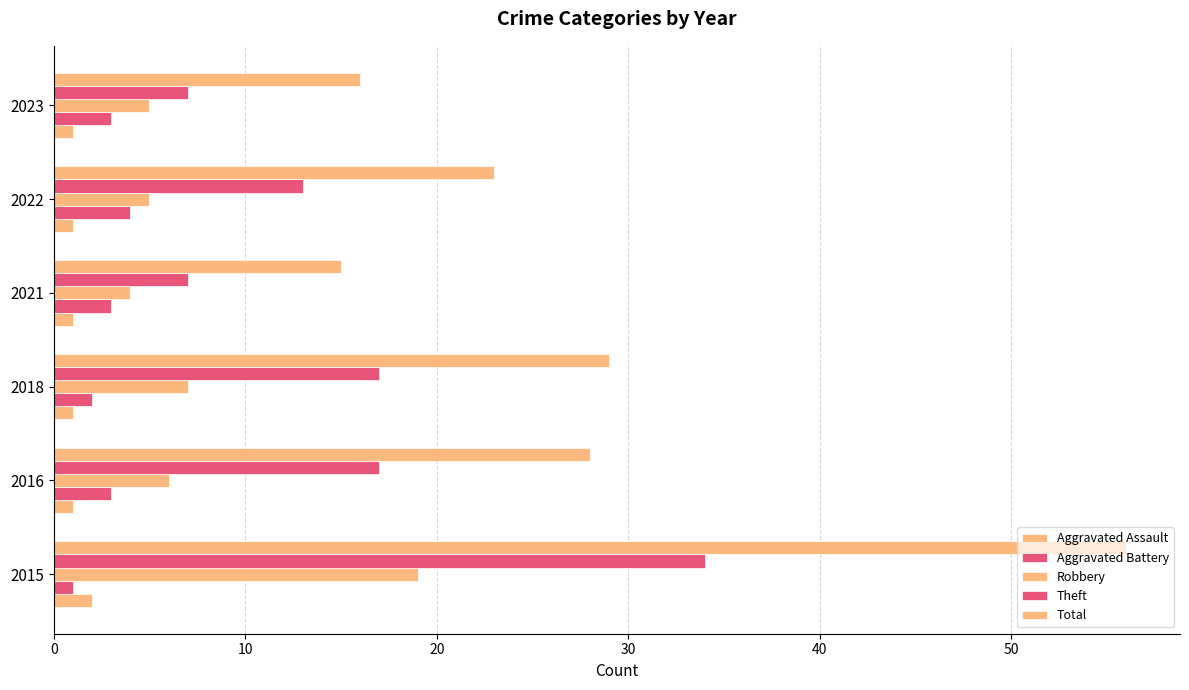

How many data points does each series have?

6